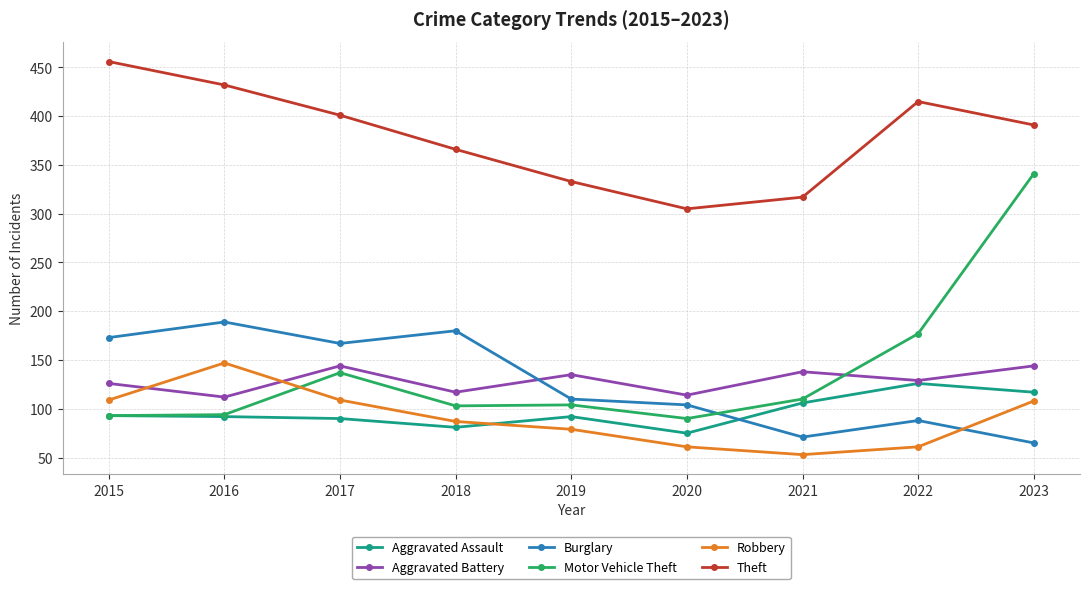

Where is the first local minimum for Burglary?

2017